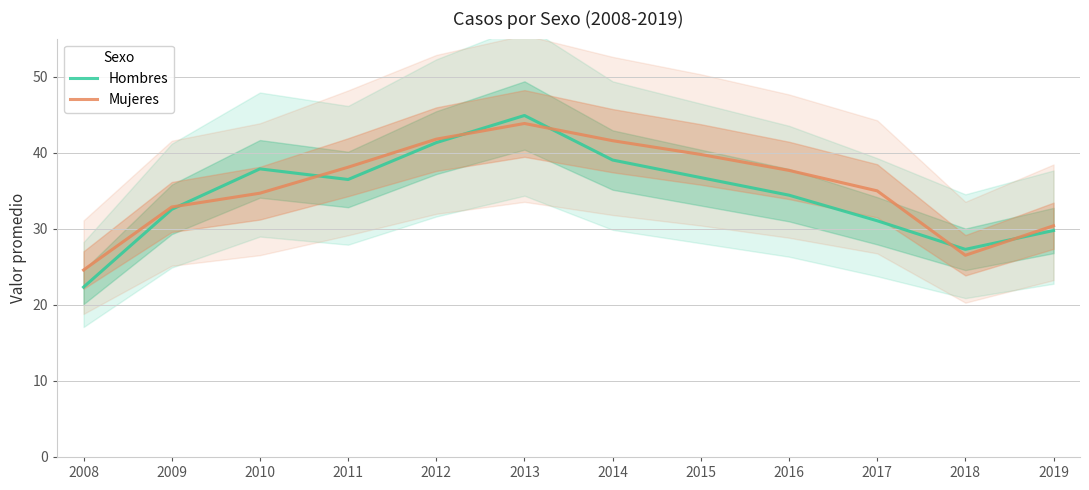

At which category does Mujeres reach its first local peak?

2013